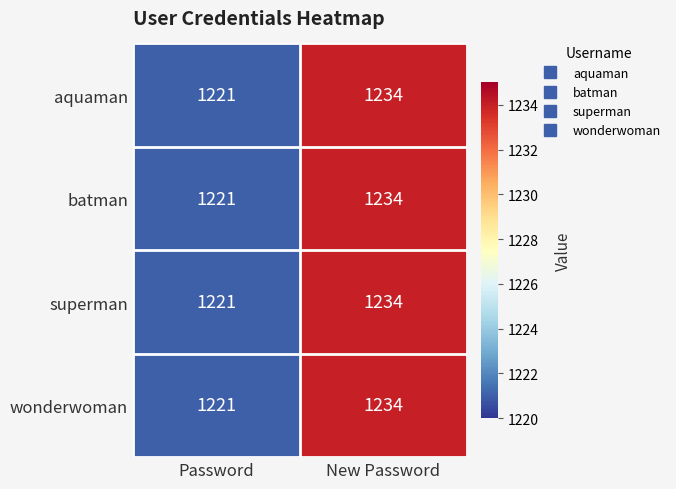

What is the smallest value displayed?

1221